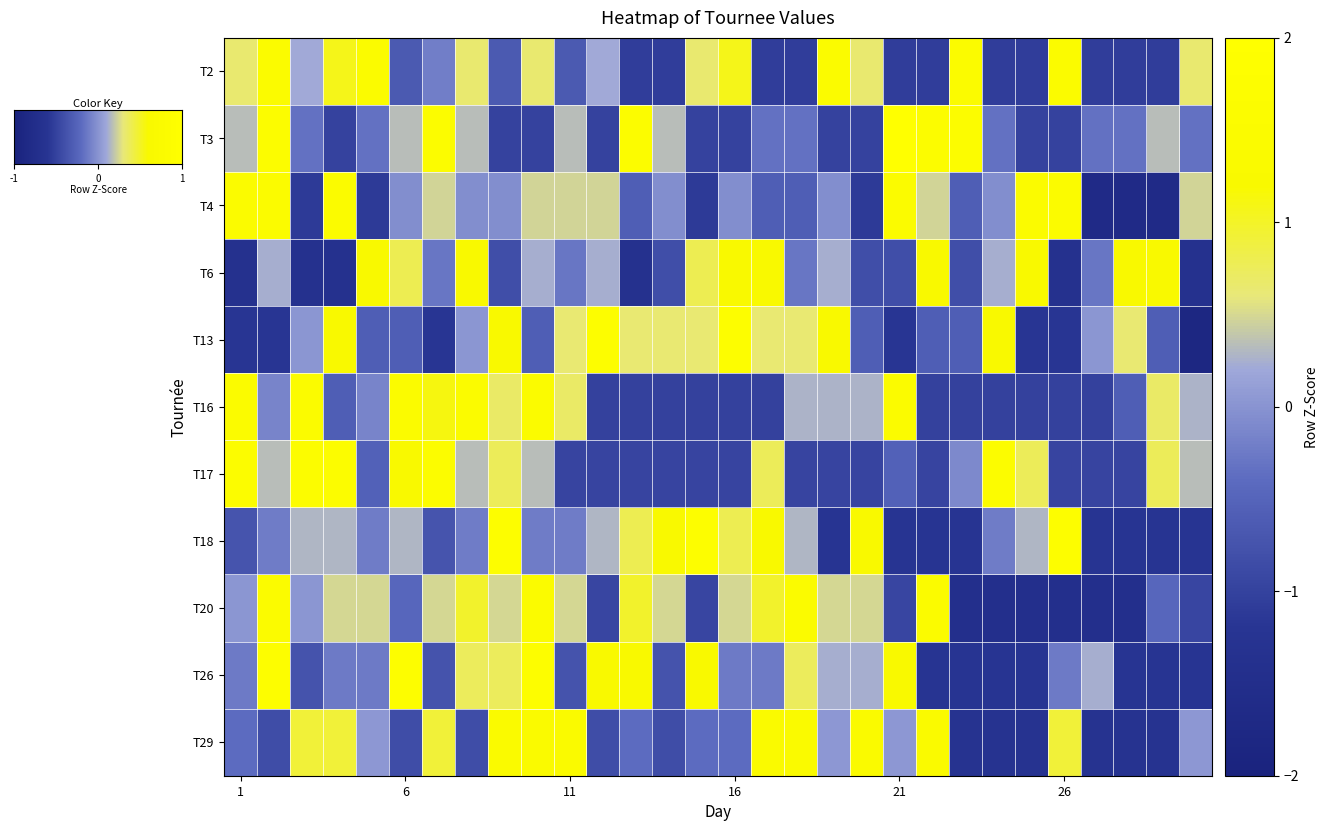

How many data points in T6 are less than 0?

15